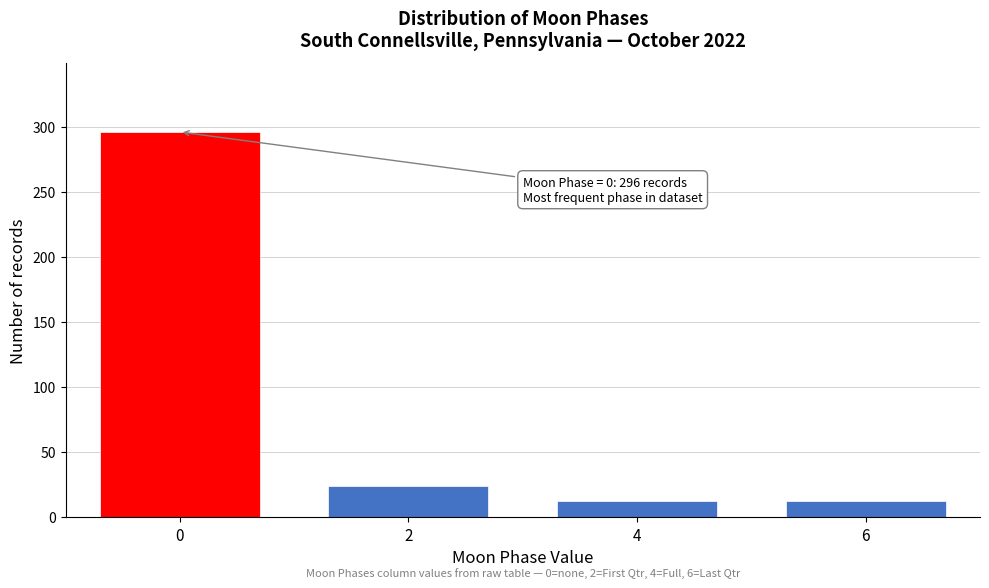

Reading right to left, transcribe all the data shown in this chart.

12	12	24	296